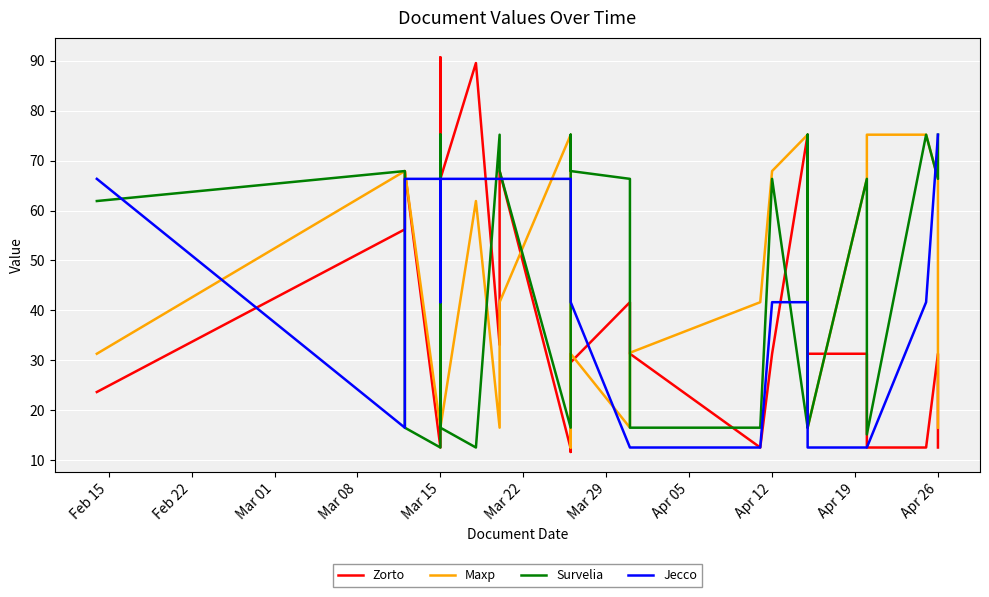

What is the difference between the maximum and minimum values in the Maxp series?

62.6